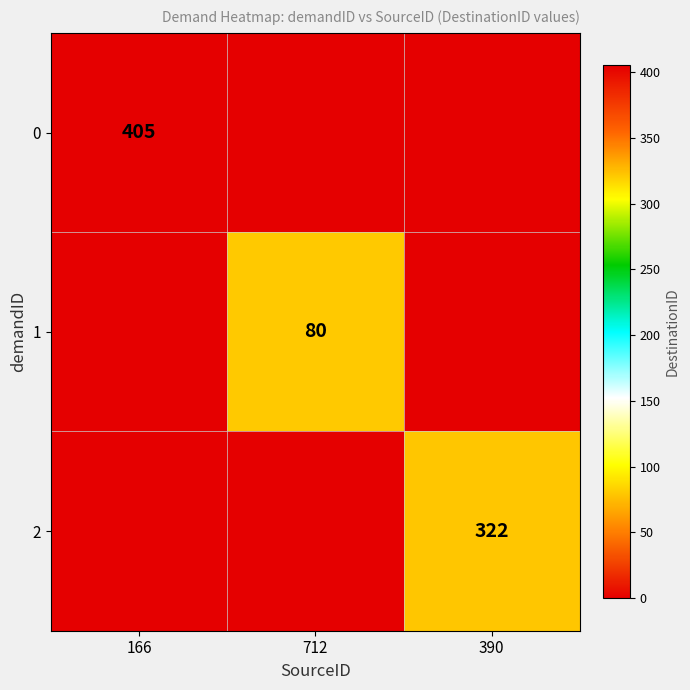

How many distinct data groups are displayed?

3